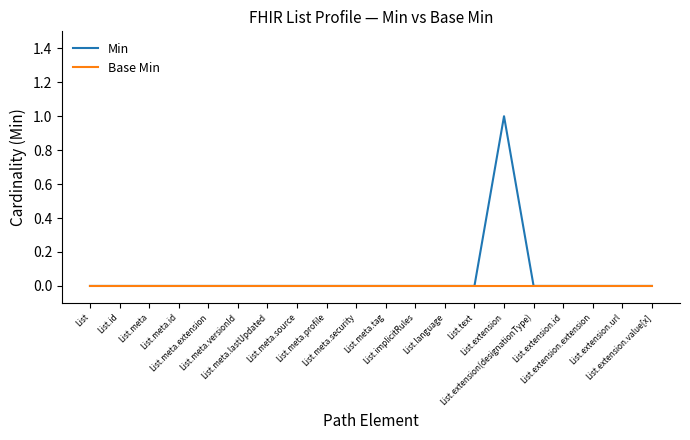

Rank the series by their maximum value, from lowest to highest.

Base Min, Min